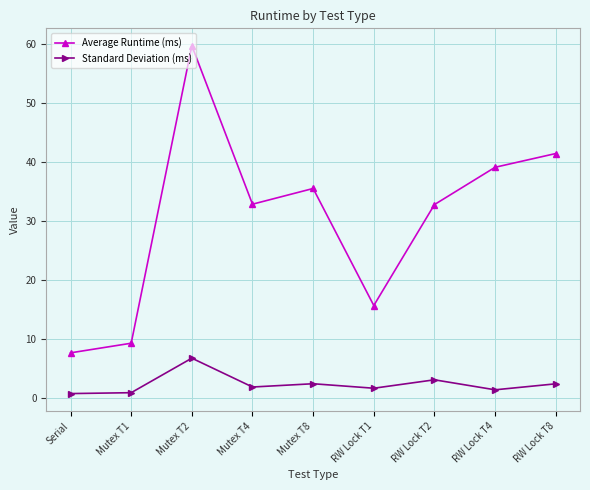

How many data points does each series have?

9